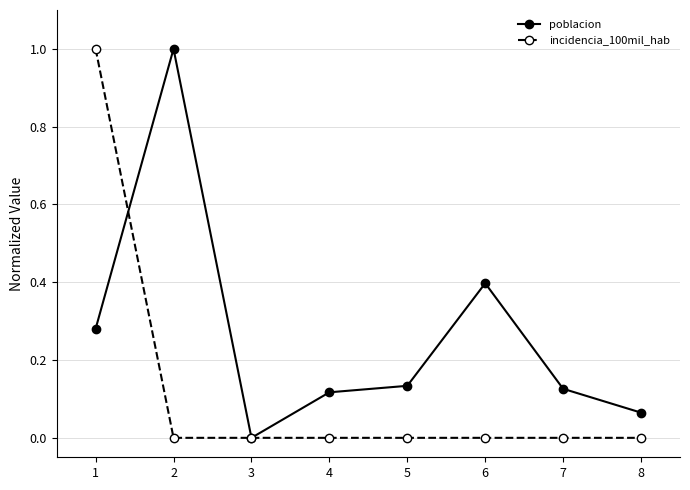

Is the value of incidencia_100mil_hab at 6 greater than the value of poblacion at 8?

No